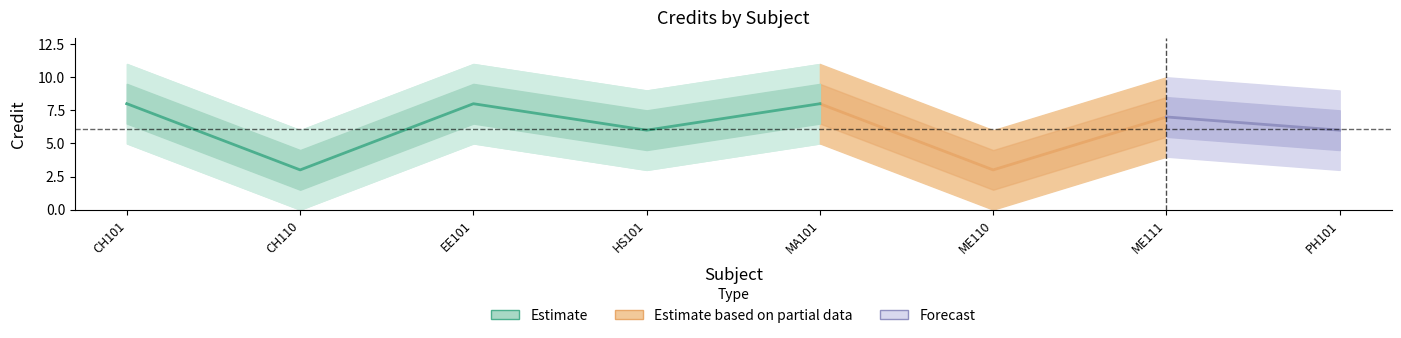

Reading right to left, what are all the values shown in this chart?

PH101=6	ME111=7	ME110=3	MA101=8	HS101=6	EE101=8	CH110=3	CH101=8